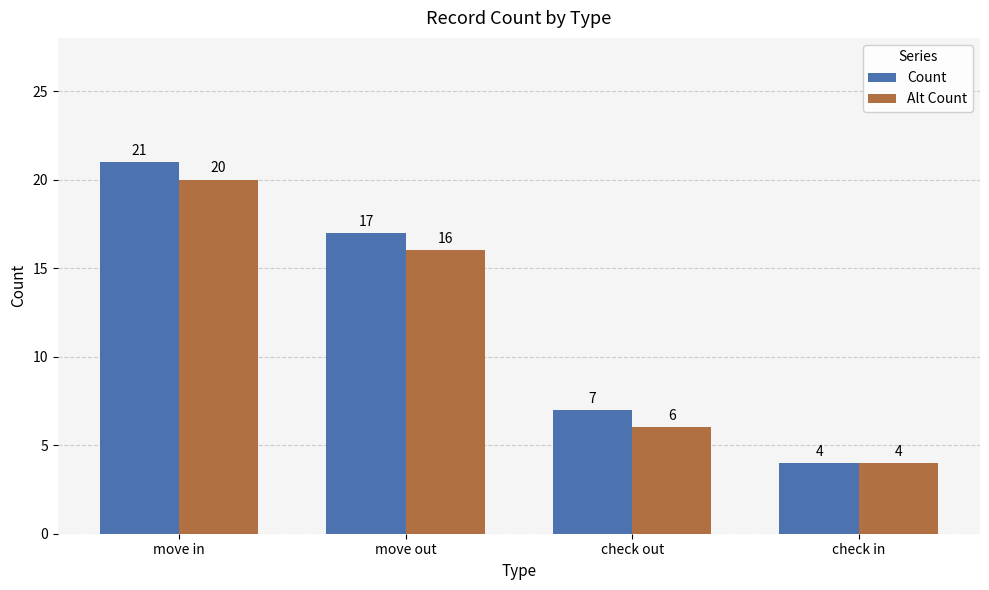

What is the label of the 4th bar from the right?

move in